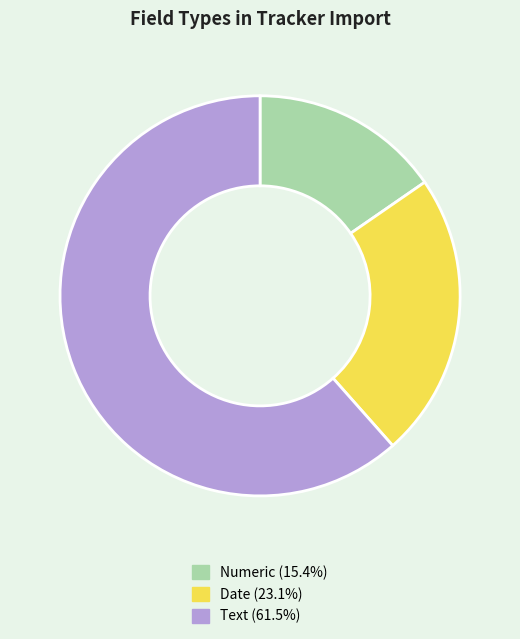

Which has a higher value, Text or Date?

Text